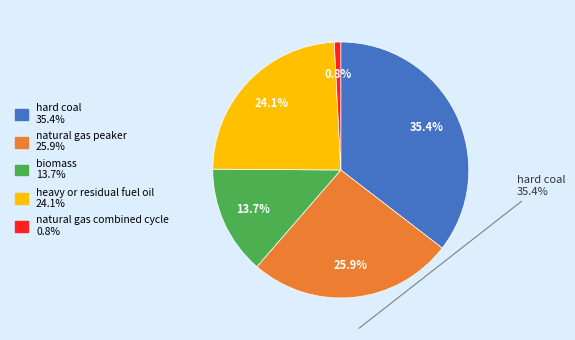

Does any single category account for the majority?

No